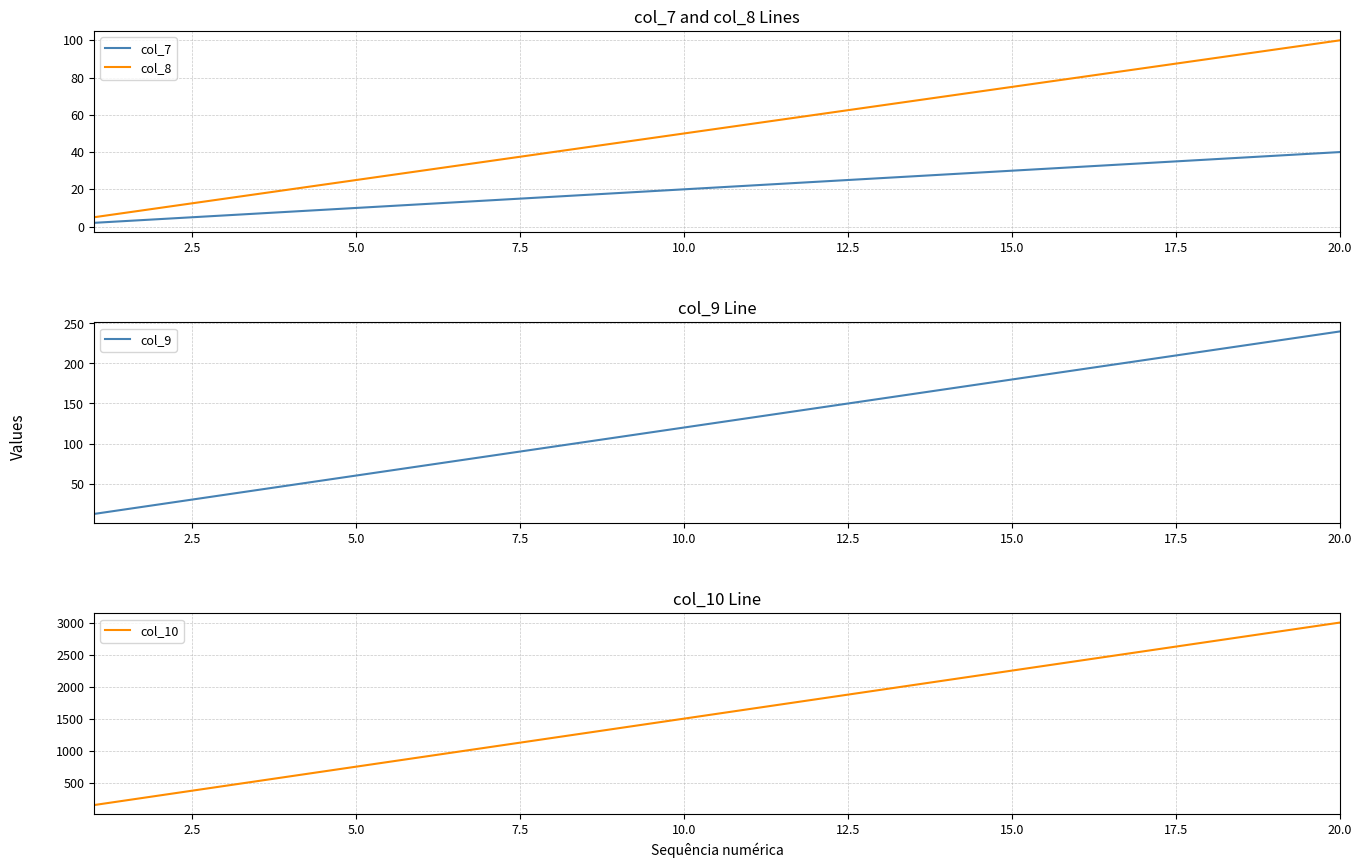

What is the minimum value shown in the chart?

2